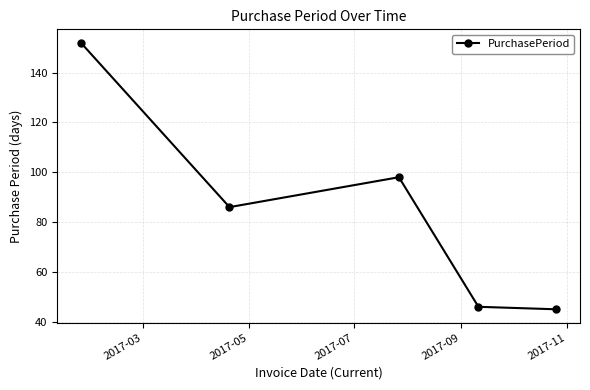

What is the value of the 5th point from the left?

45